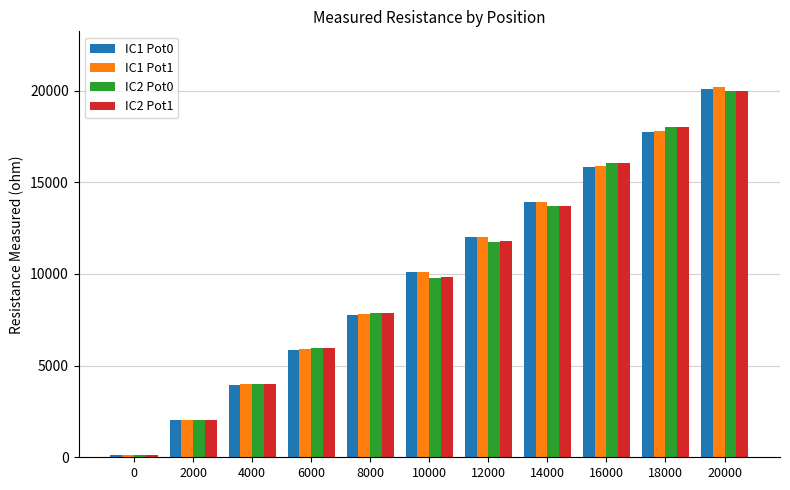

Count the number of data series in this chart.

4